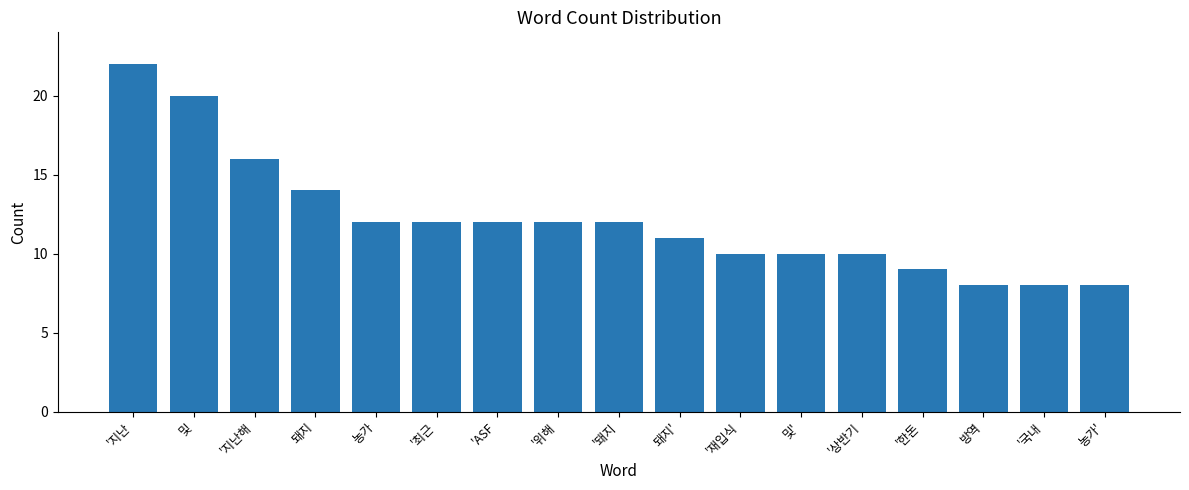

How many bars are there in total?

17